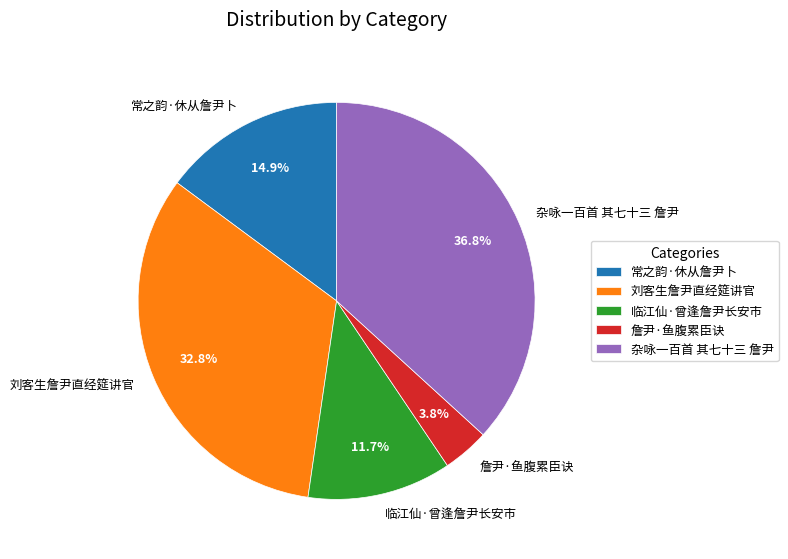

Rank the categories by value from lowest to highest.

詹尹·鱼腹累臣诀, 临江仙·曾逢詹尹长安市, 常之韵·休从詹尹卜, 刘客生詹尹直经筵讲官, 杂咏一百首 其七十三 詹尹